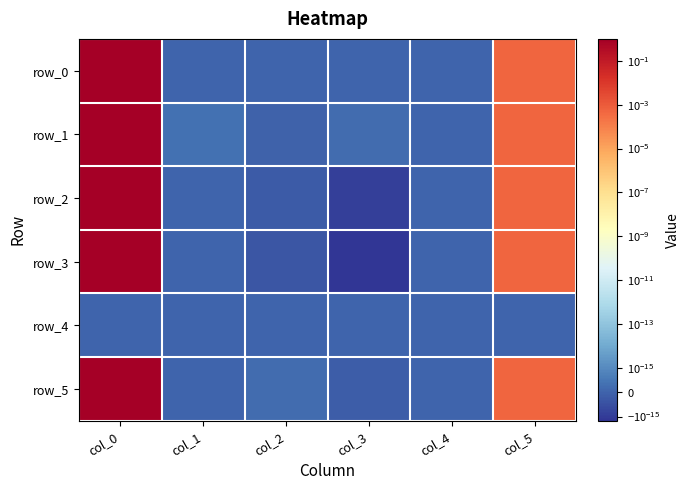

Is it true that row_5 equals 1.4 at col_0?

False